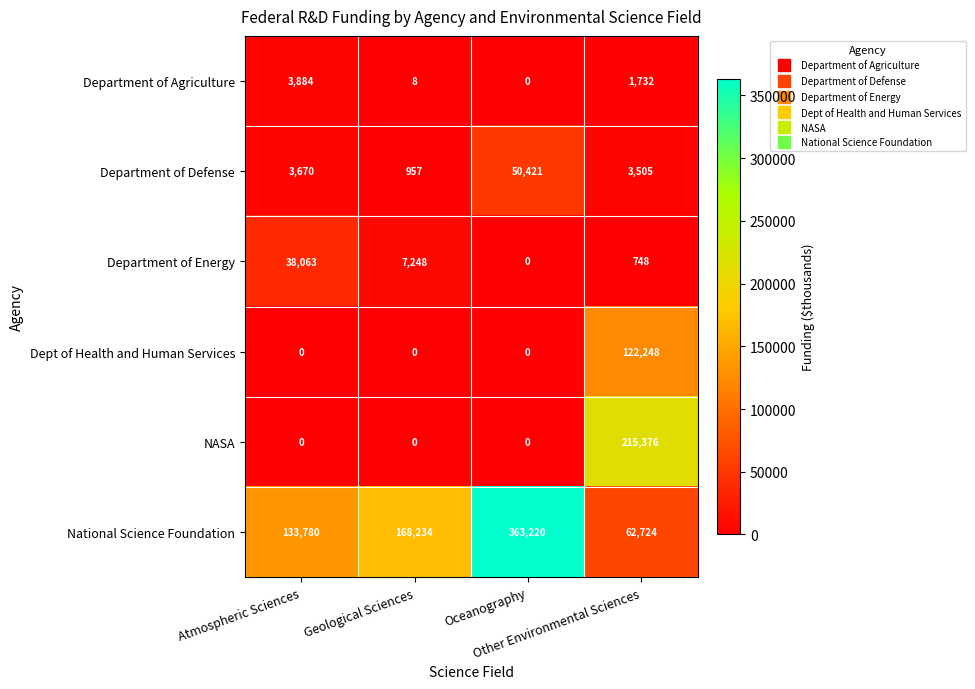

What is the highest value of the NASA series?

215376